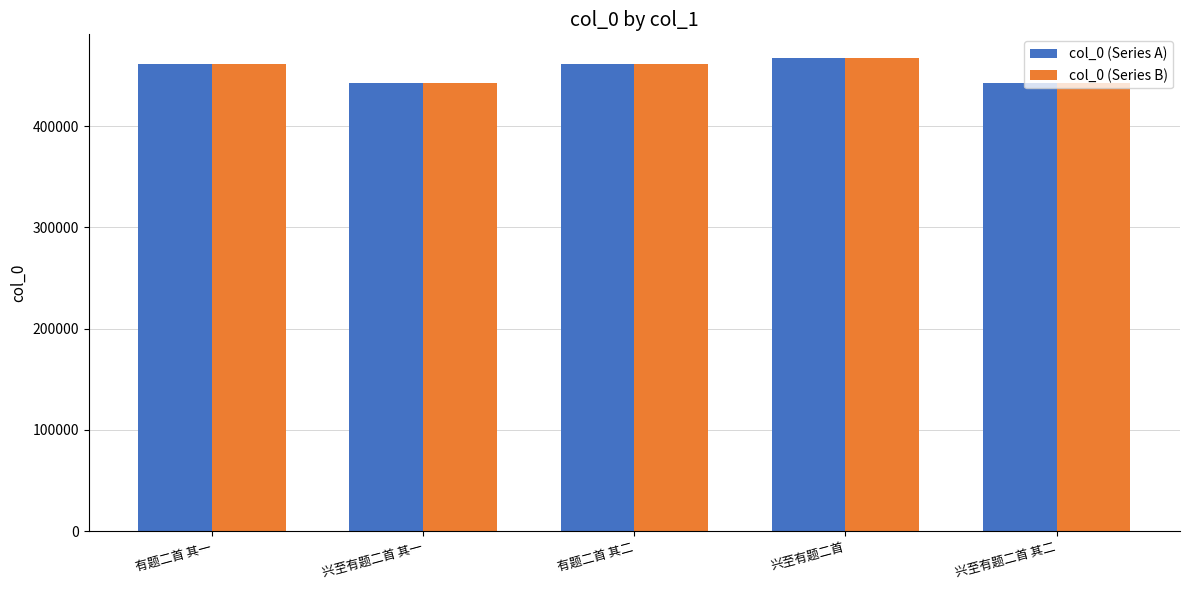

Is the value of col_0 (Series A) at 有题二首 其二 greater than the value of col_0 (Series B) at 兴至有题二首 其一?

Yes